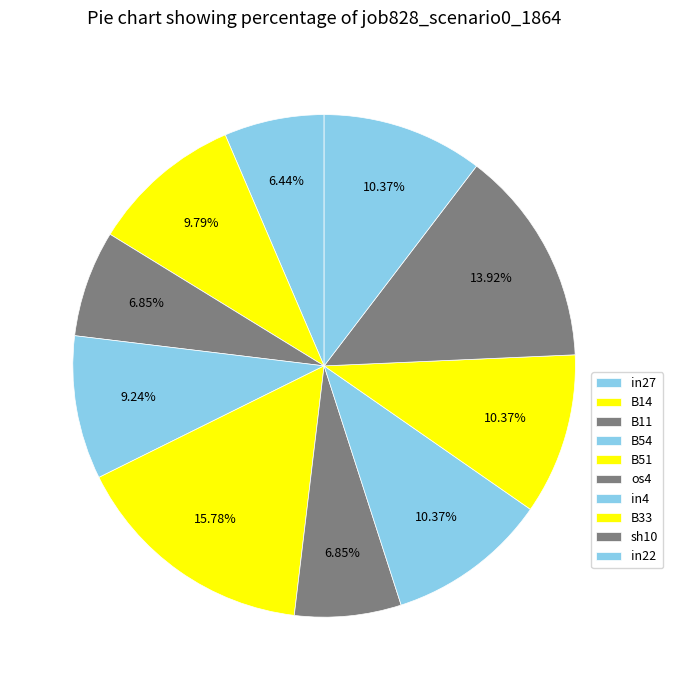

How many segments does this pie chart have?

10